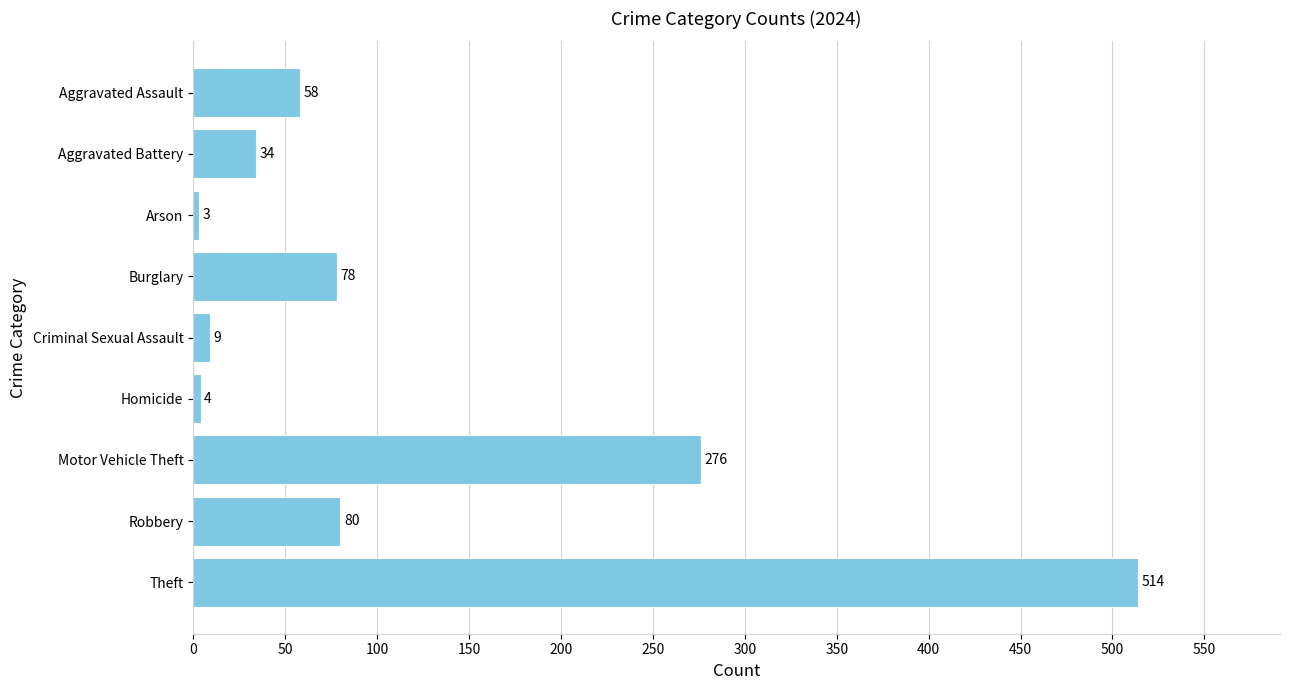

At which label is the value closest to 258?

Motor Vehicle Theft